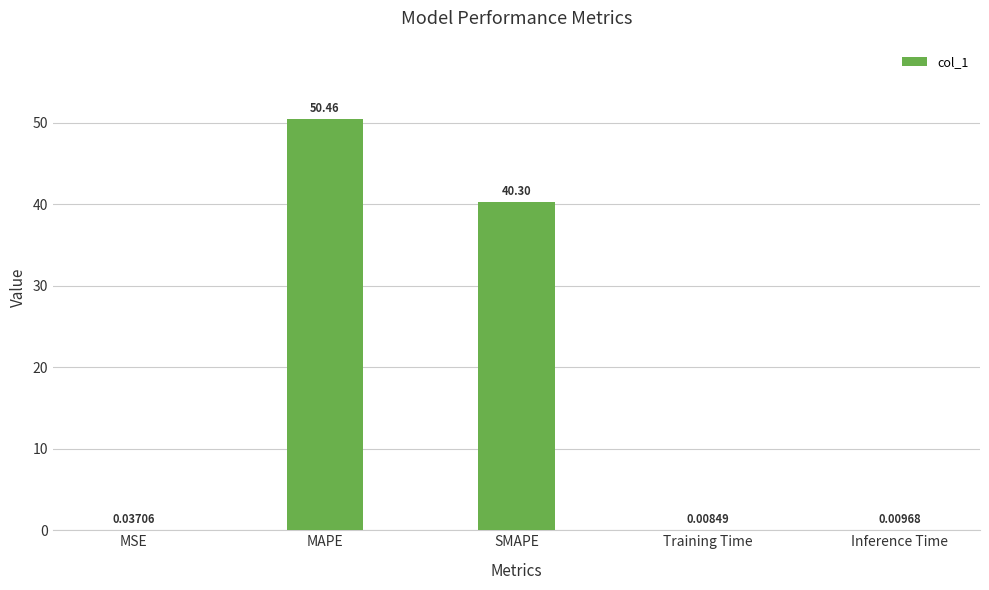

What is the greatest value displayed?

50.5